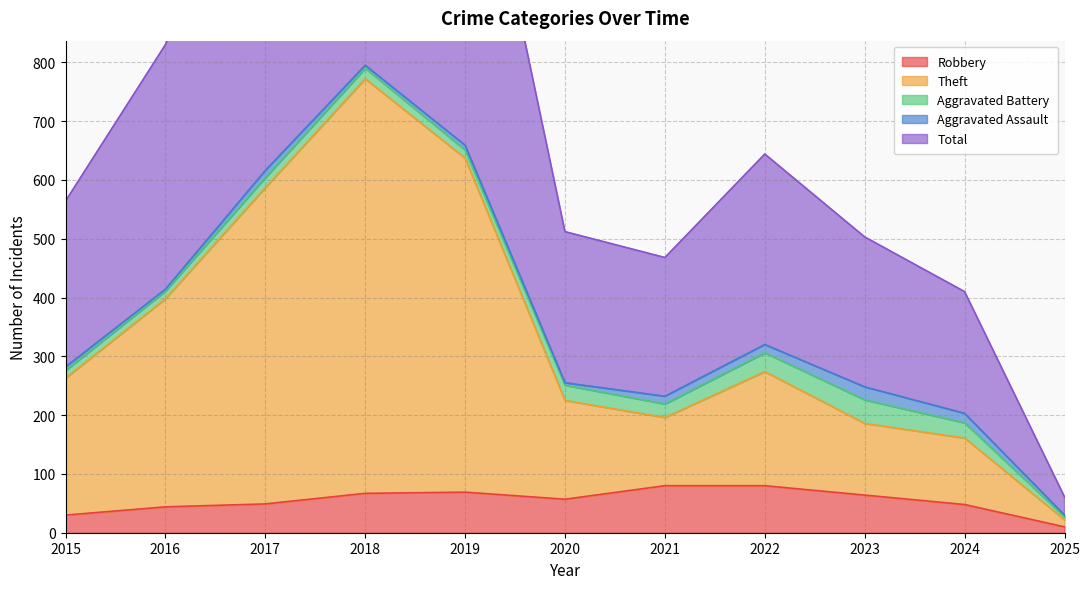

What is the maximum value for Robbery?

80